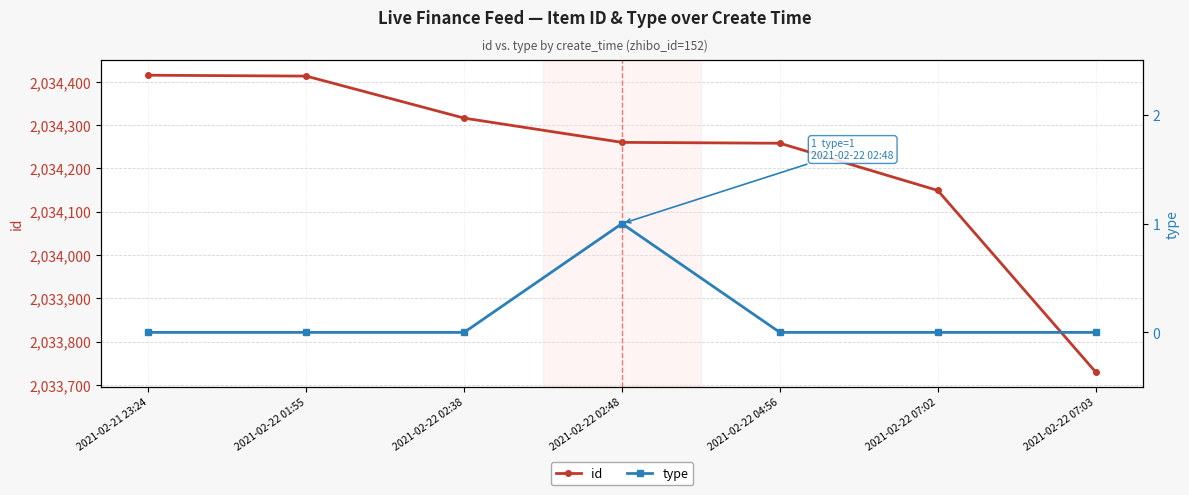

Reading left to right, transcribe all the data shown in this chart.

id: 2021-02-21 23:24=2034415	2021-02-22 01:55=2034413	2021-02-22 02:38=2034316	2021-02-22 02:48=2034260	2021-02-22 04:56=2034258	2021-02-22 07:02=2034149	2021-02-22 07:03=2033730
type: 2021-02-21 23:24=0	2021-02-22 01:55=0	2021-02-22 02:38=0	2021-02-22 02:48=1	2021-02-22 04:56=0	2021-02-22 07:02=0	2021-02-22 07:03=0